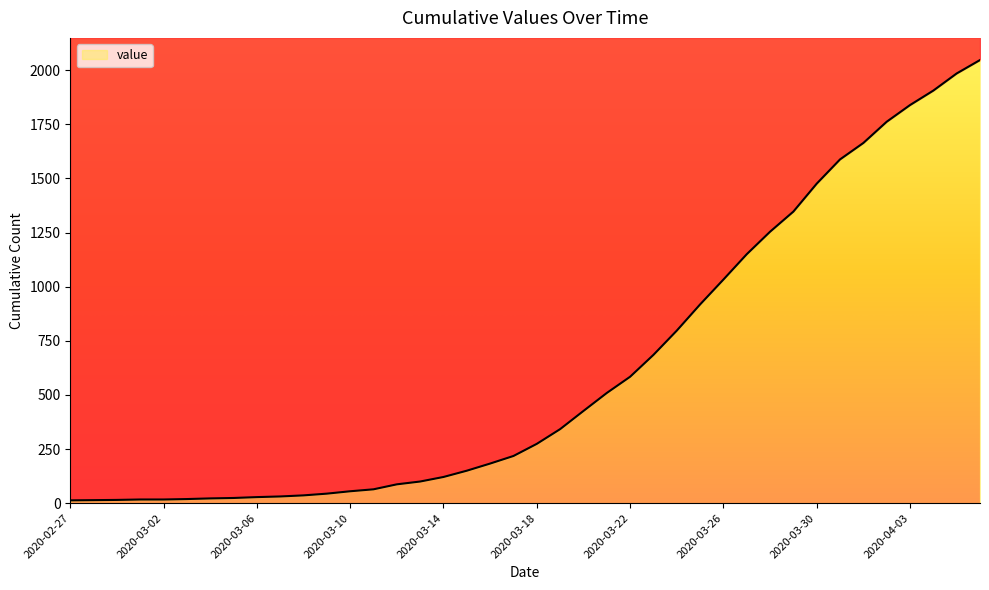

What is the change in value from 2020-03-07 to 2020-03-13?

+69